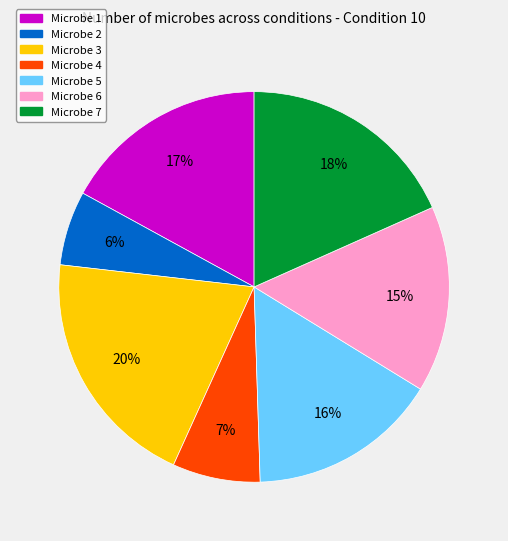

Is there any slice that represents more than half of the pie?

No